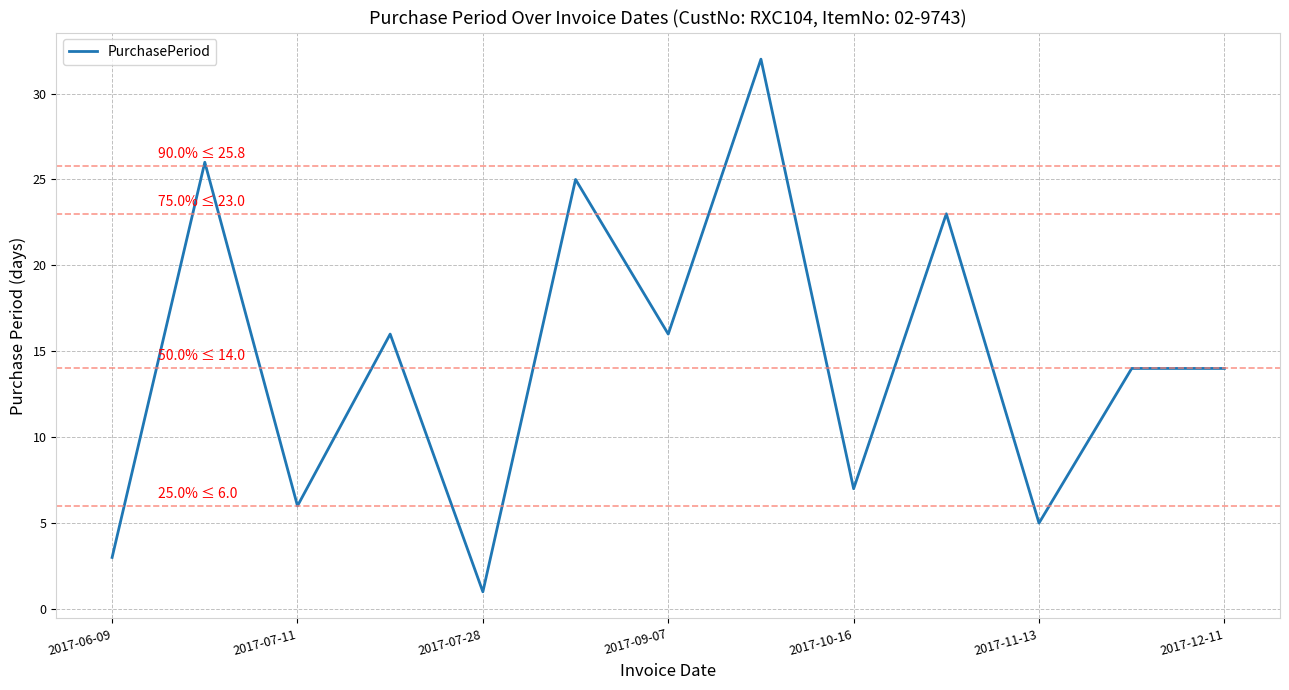

What is the difference between the maximum and minimum values?

31